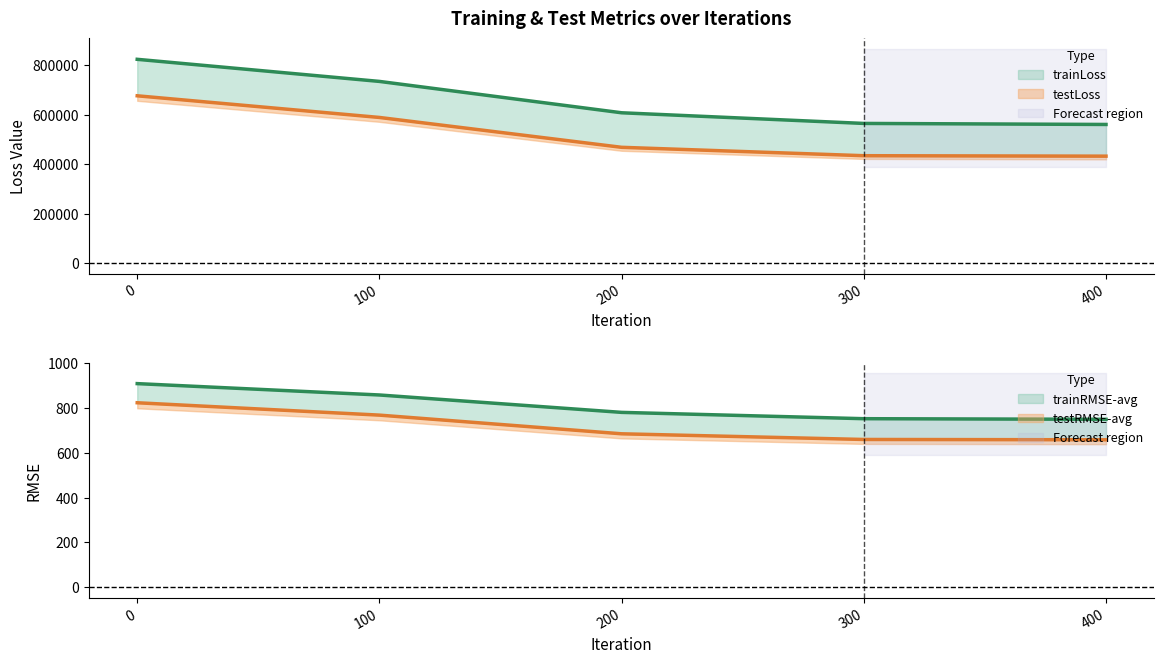

How many data points in testRMSE-avg are above 684?

3